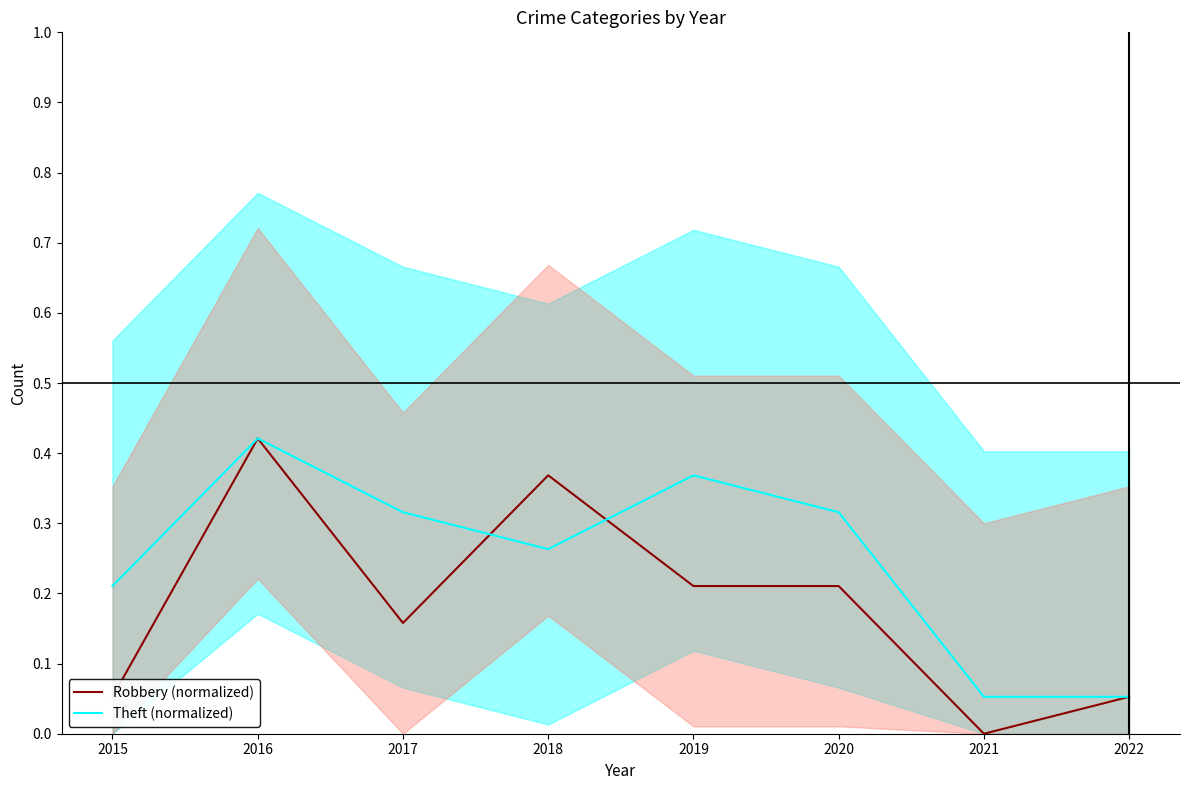

What is the difference between the maximum and second lowest values in the Robbery (normalized) series?

0.4